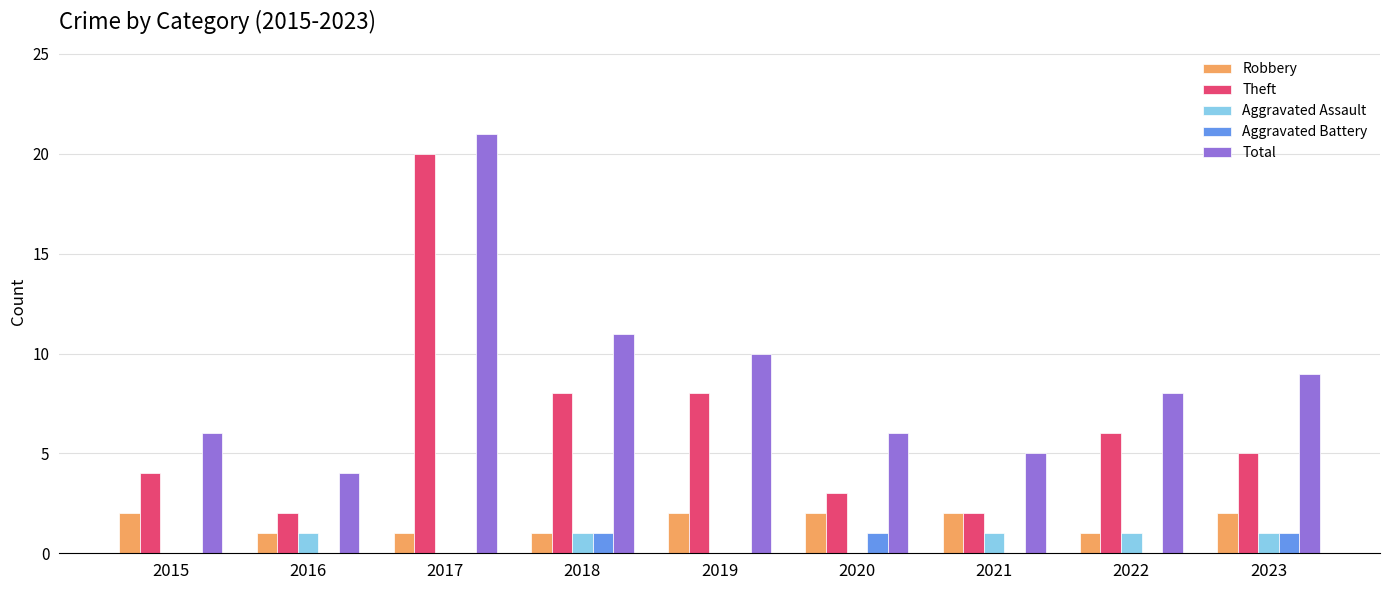

What is the approximate value of Total at 2017?

21